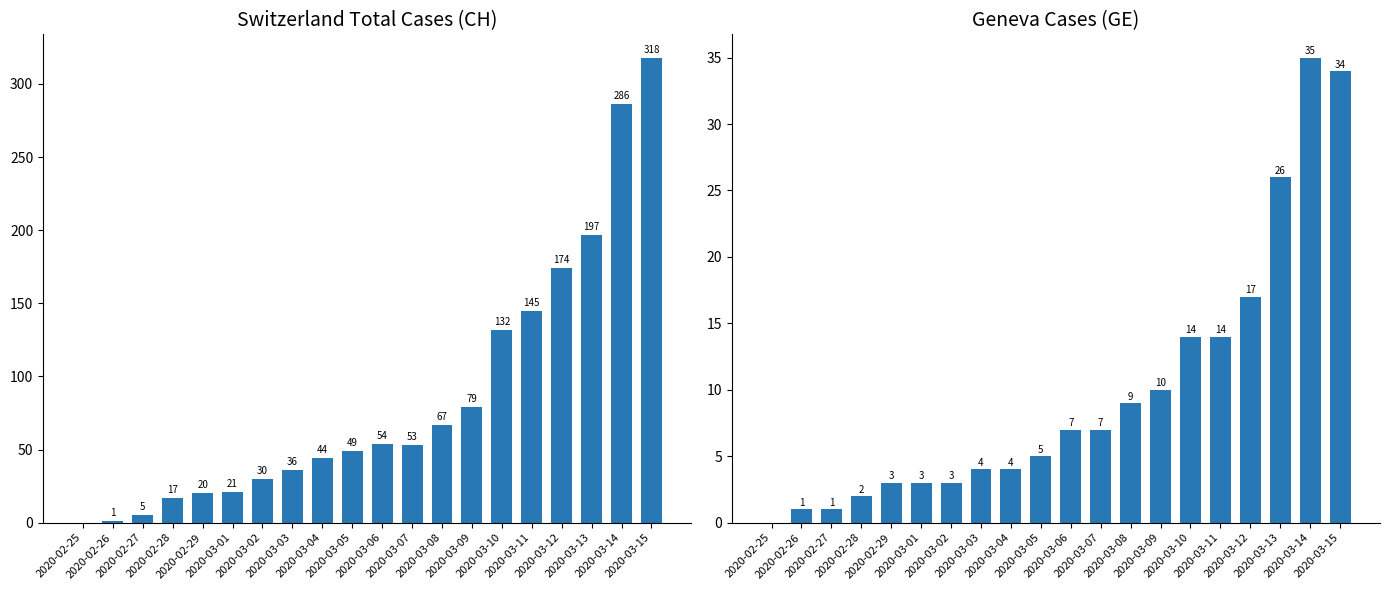

List the series in order of their peak value, lowest first.

GE, CH